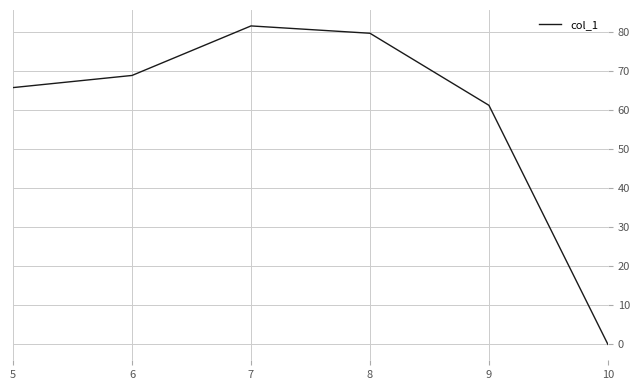

What is the difference between the second highest and minimum values?

79.6